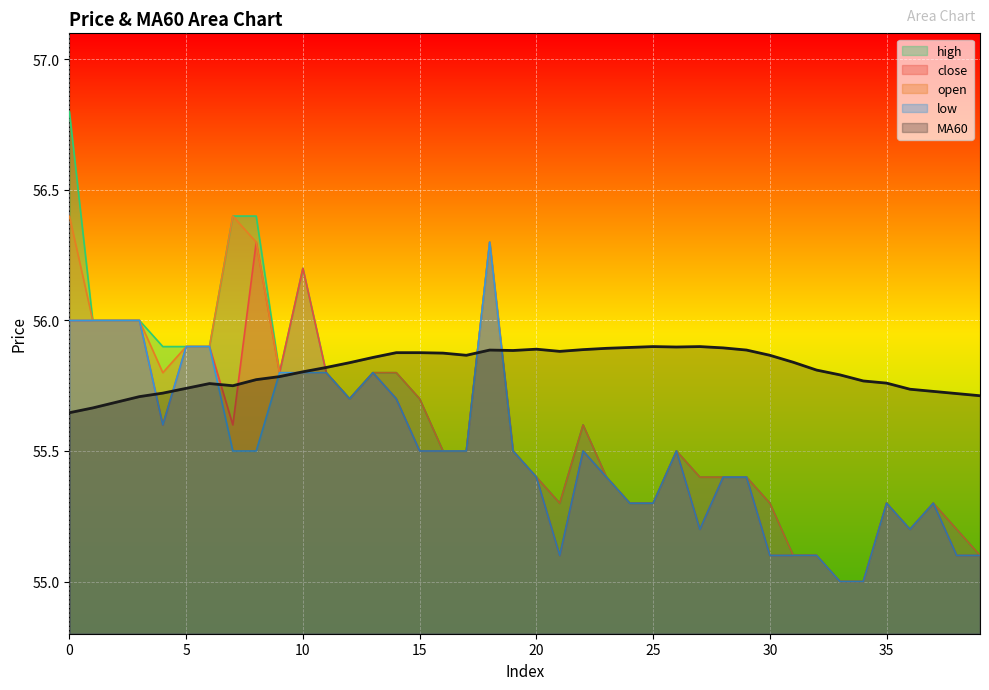

Which has a higher value, 26 or 38?

26